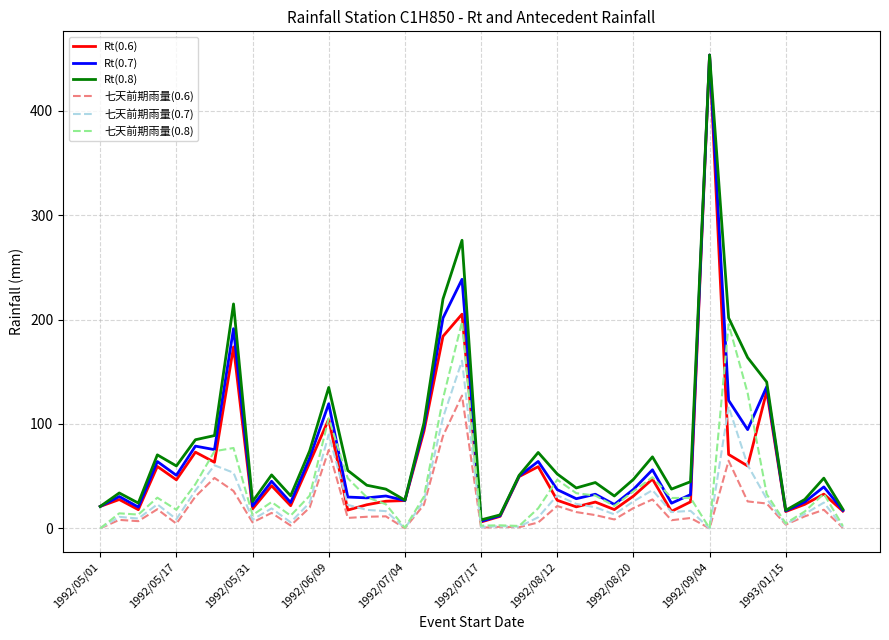

What is the maximum value shown in the chart?

453.5